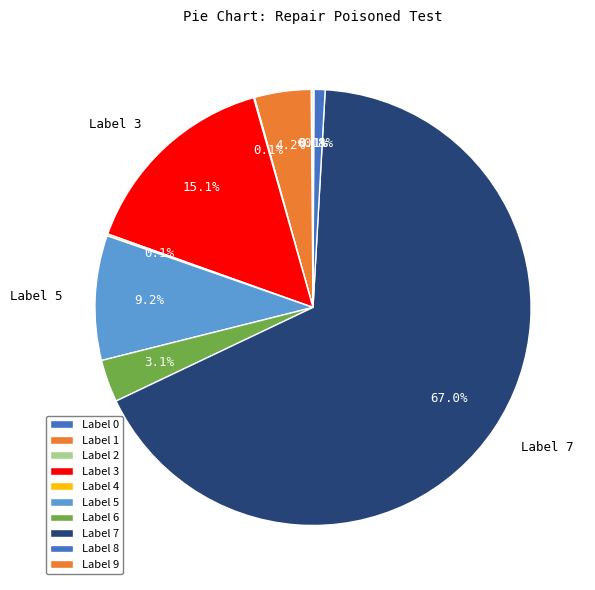

To the nearest percent, what is the difference between the Label 9 and Label 1 slice percentages?

4%